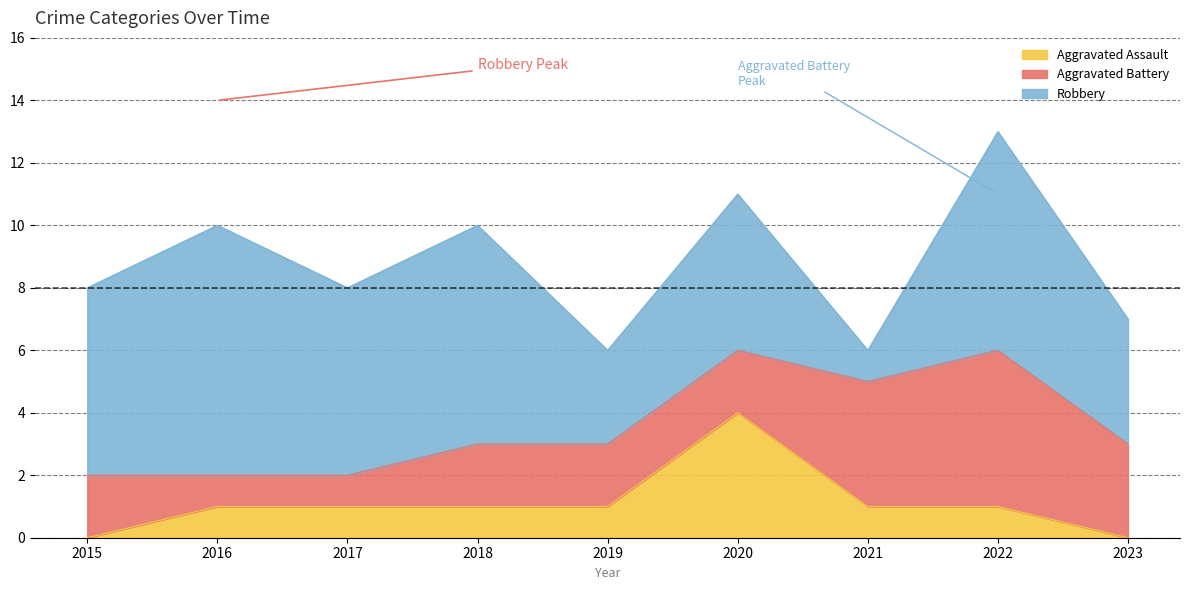

True or false: Robbery and Aggravated Assault intersect in this chart.

False